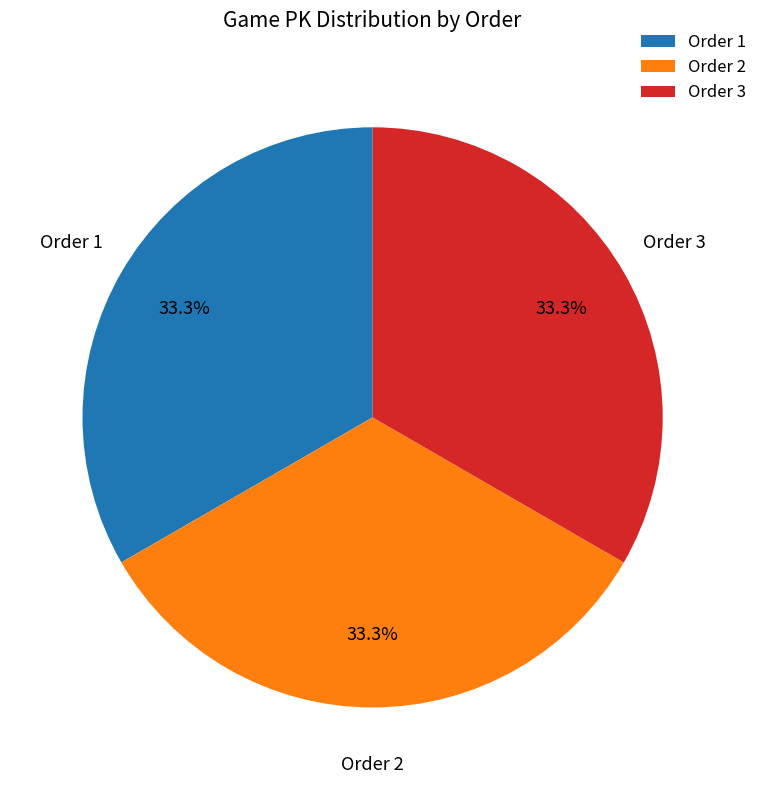

What portion of the pie excludes Order 1?

66.7%